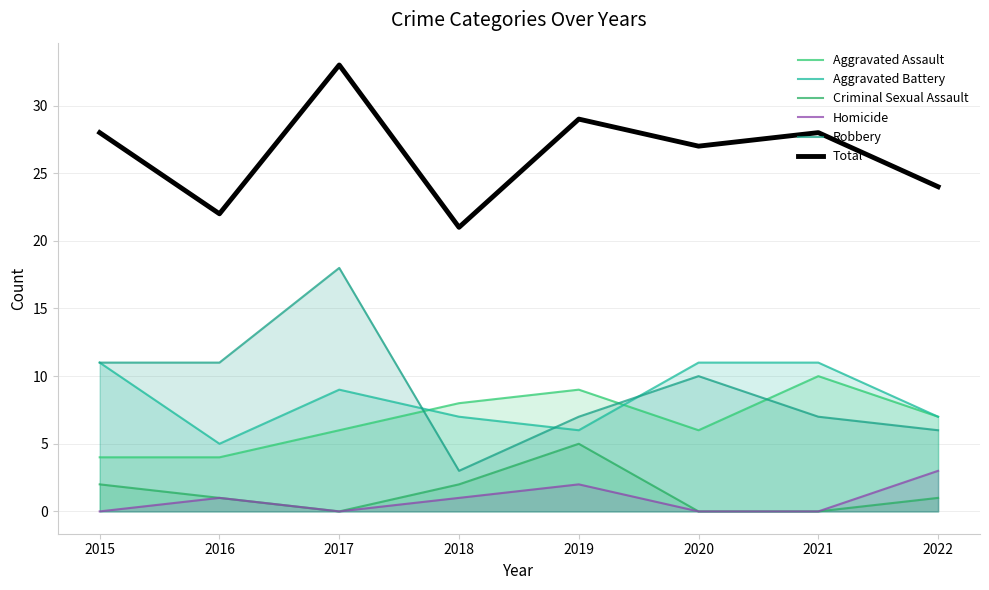

True or false: Aggravated Assault and Criminal Sexual Assault cross at least once.

False